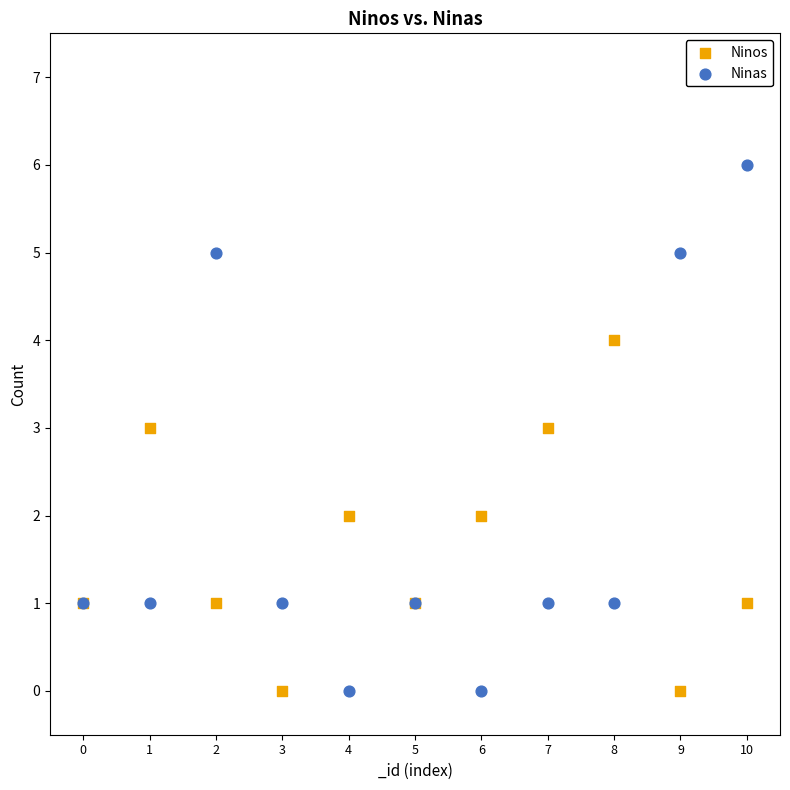

Which series has the largest Y range (max minus min)?

Ninas